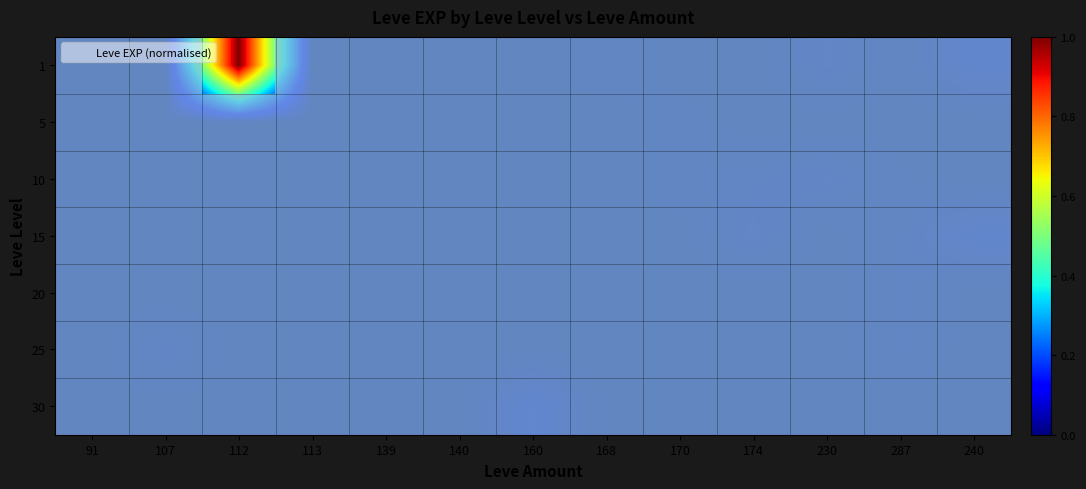

Which has a higher value, 112 or 230?

112